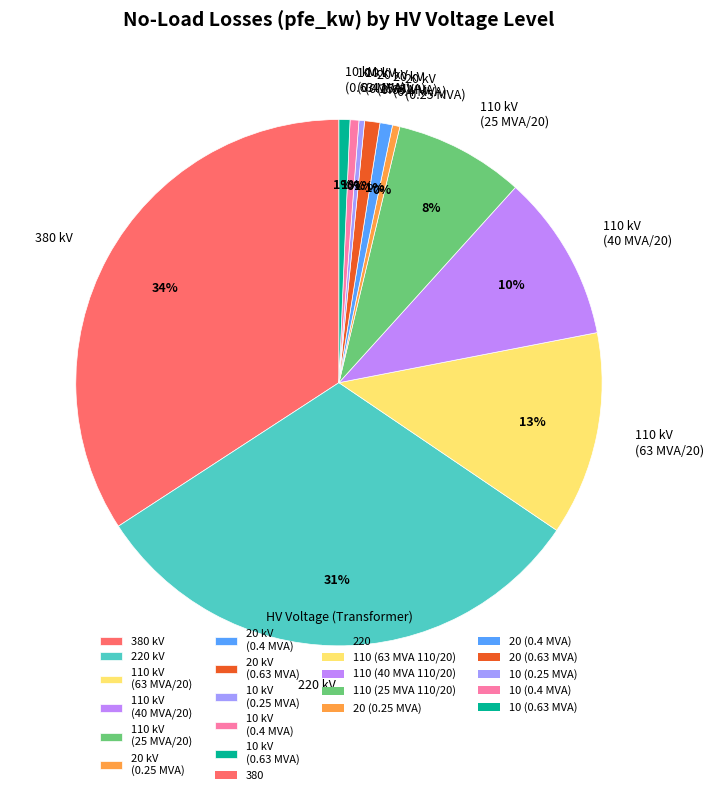

Does any single category account for the majority?

No